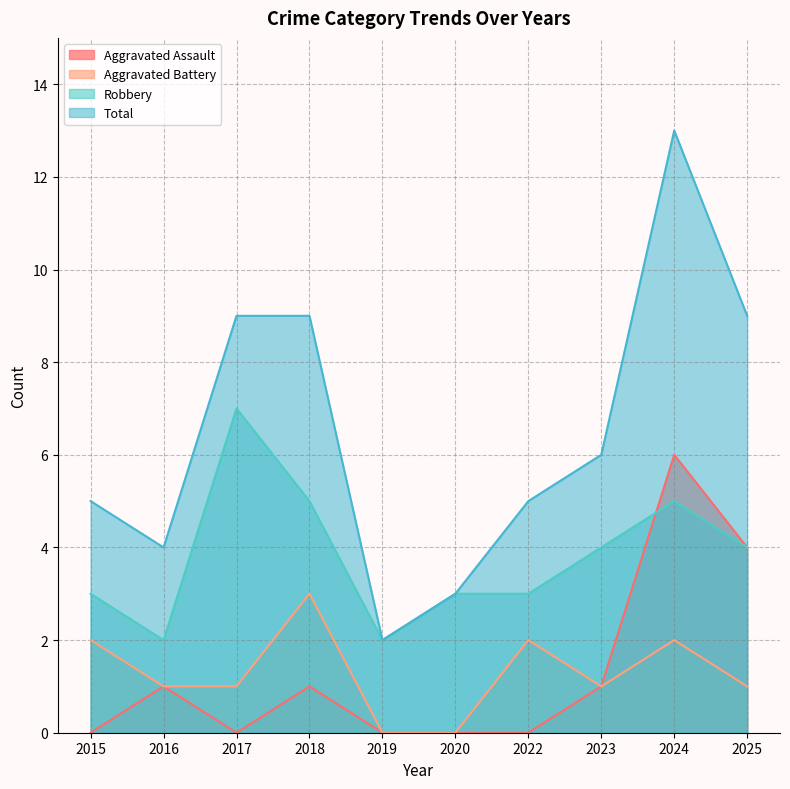

Rank the series at 2017 from highest to lowest value.

Total, Robbery, Aggravated Battery, Aggravated Assault